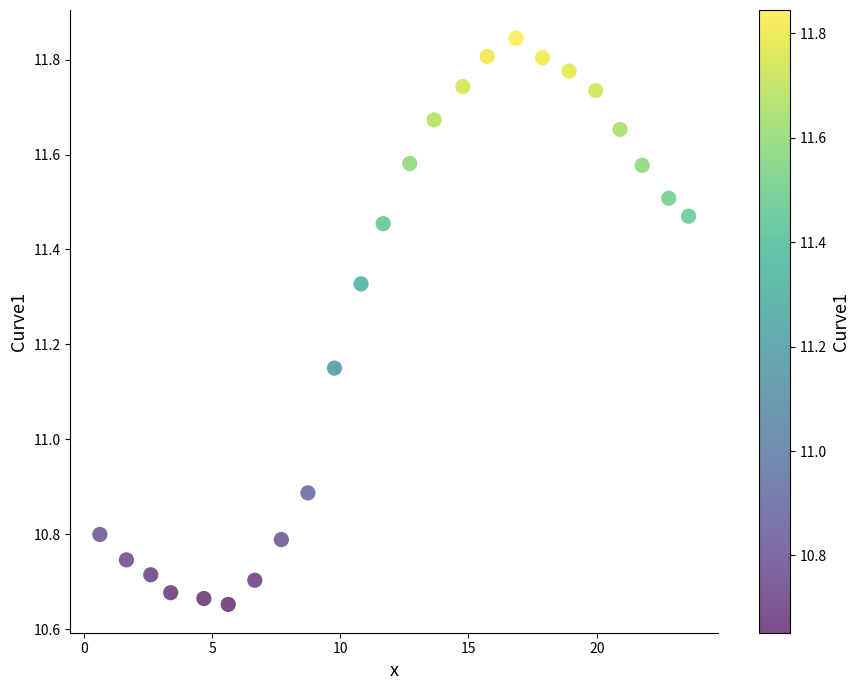

What is the range of Y values (max minus min)?

1.2